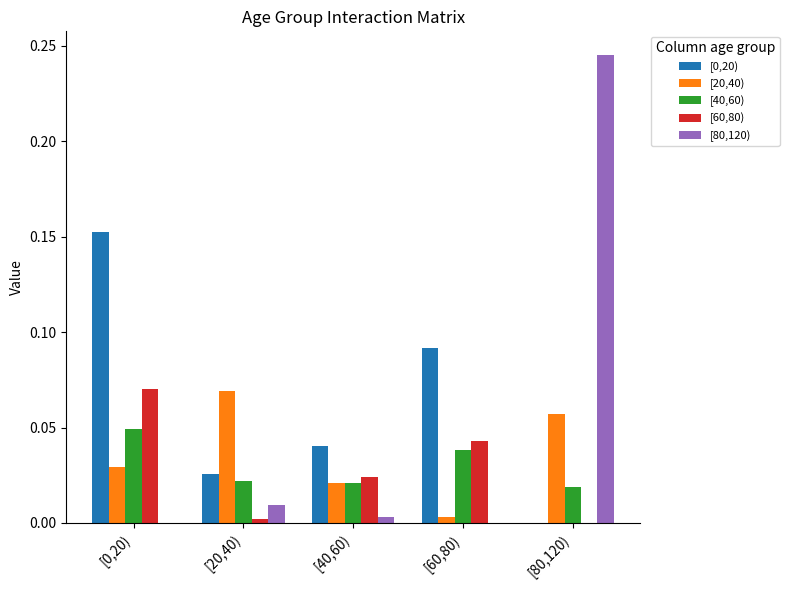

The value of [40,60) at [80,120) is 0.0. True or false?

True